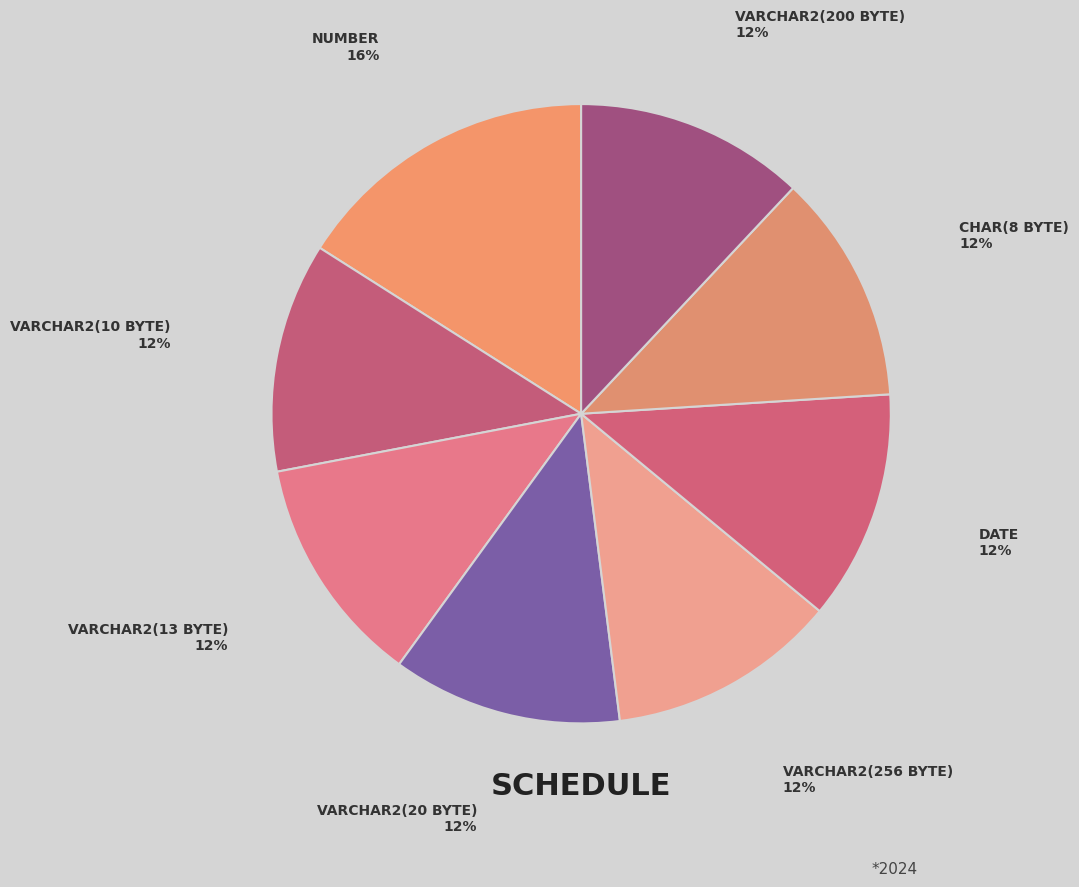

The VARCHAR2(13 BYTE) slice represents 12% of the pie. True or false?

True